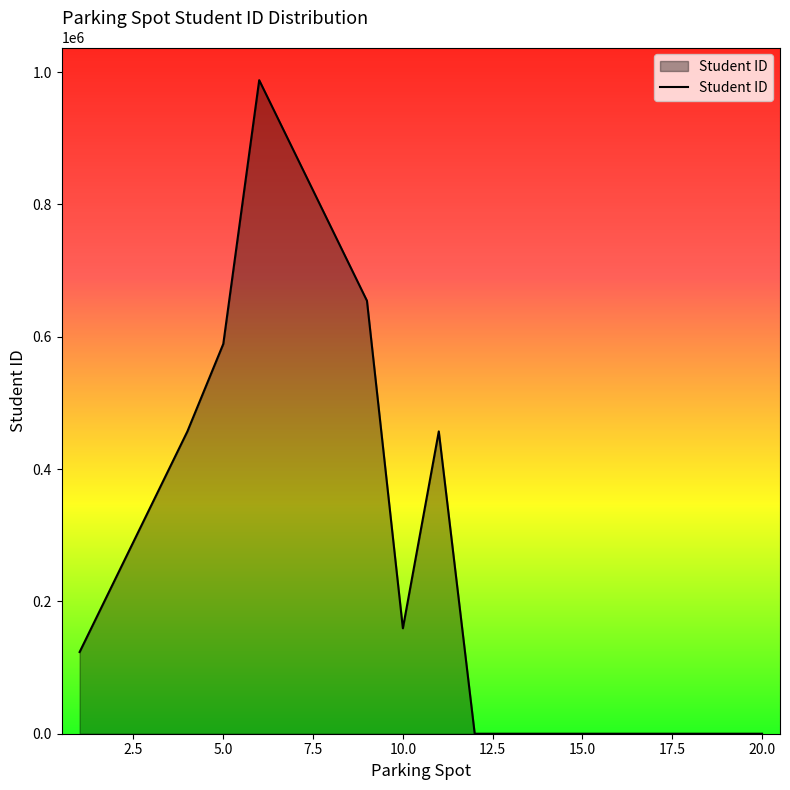

What is the greatest value displayed?

987654